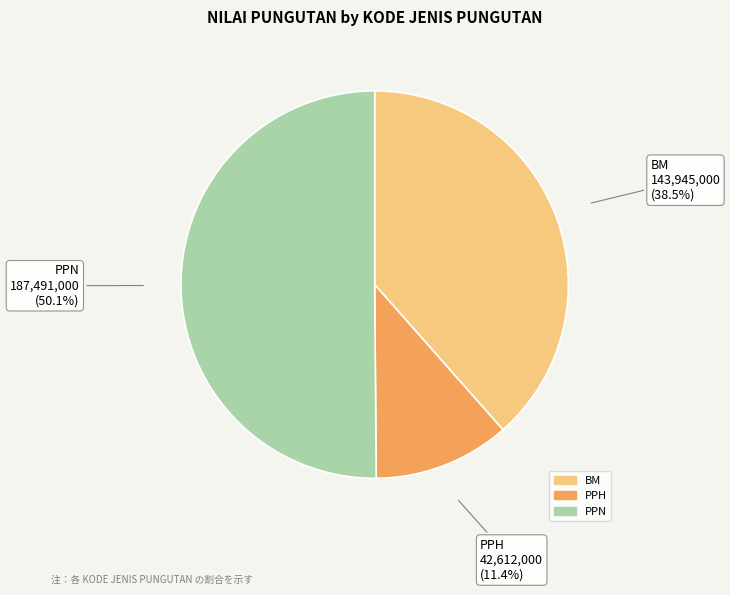

Count the number of slices in the pie.

3